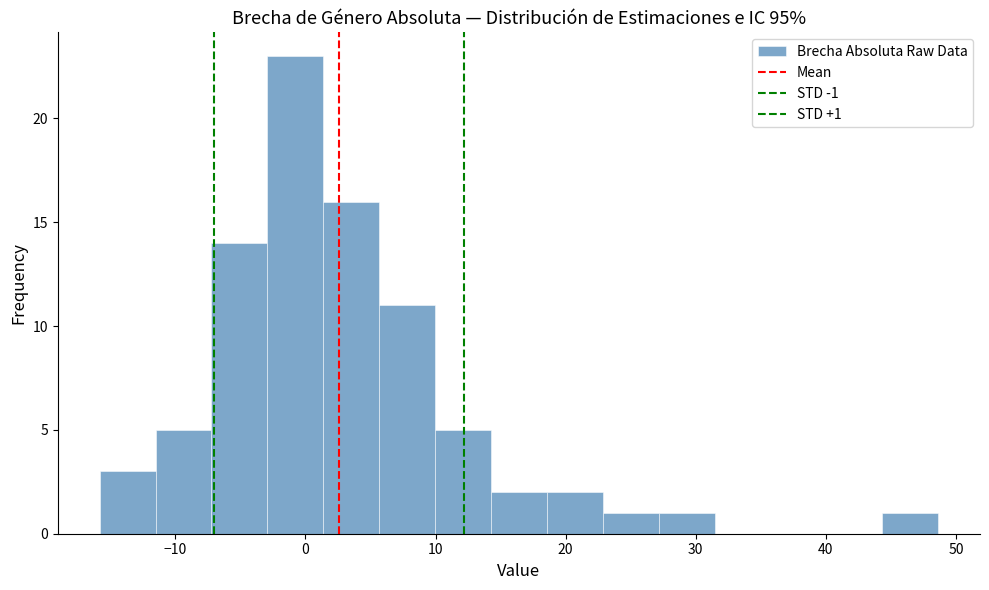

Which range on the x-axis has the tallest bar?

-3 to 1